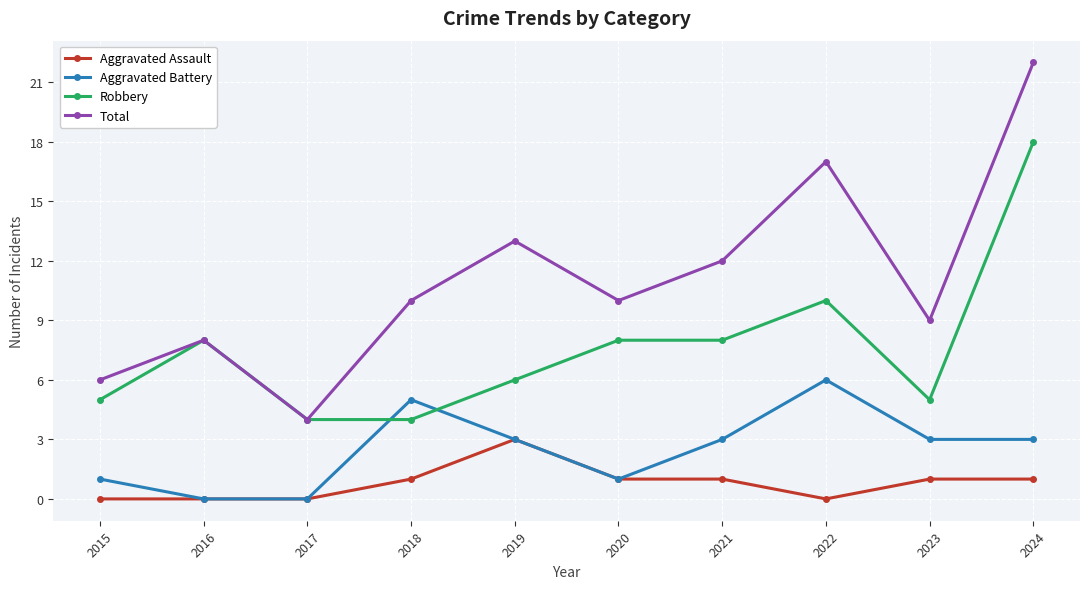

What value does the Total series have at 2021, to the nearest 5?

10